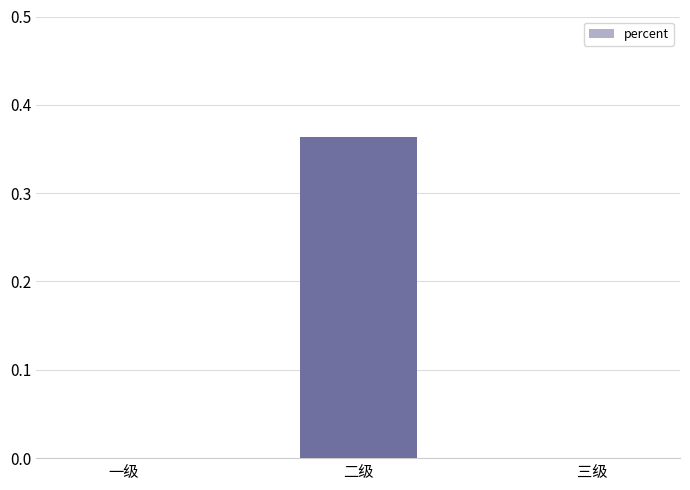

Between 二级 and 三级, which is larger?

二级